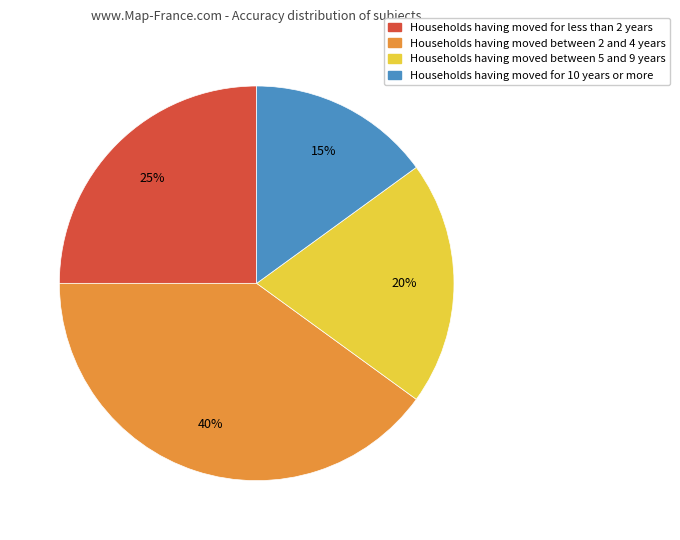

To the nearest percent, what is the average slice percentage?

25%